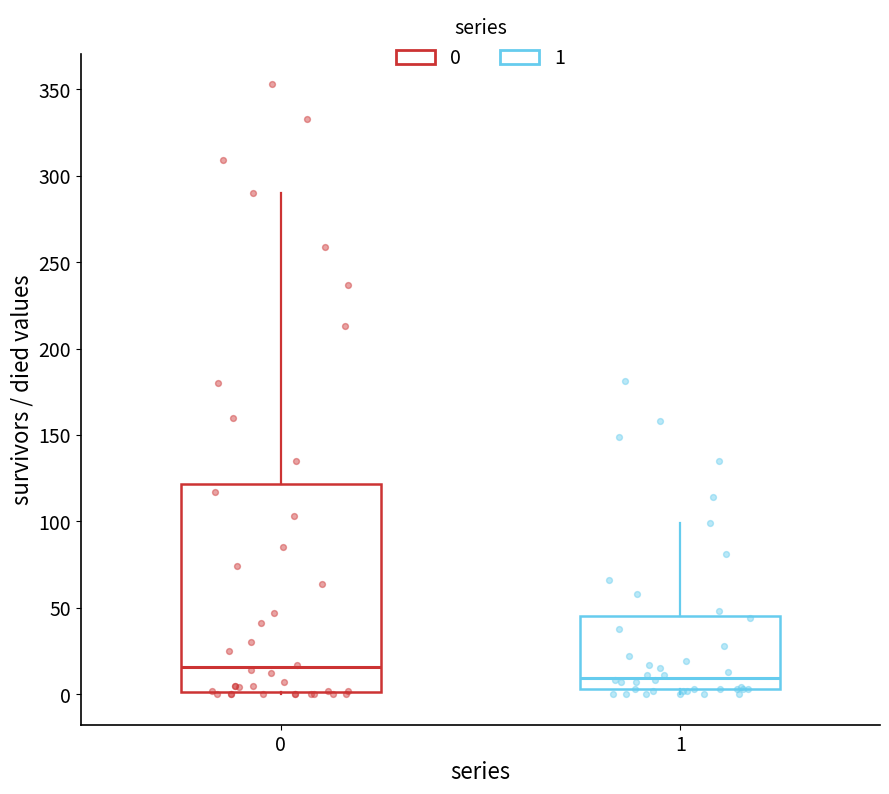

Comparing the boxes themselves (not the whiskers), which one is the tallest?

0